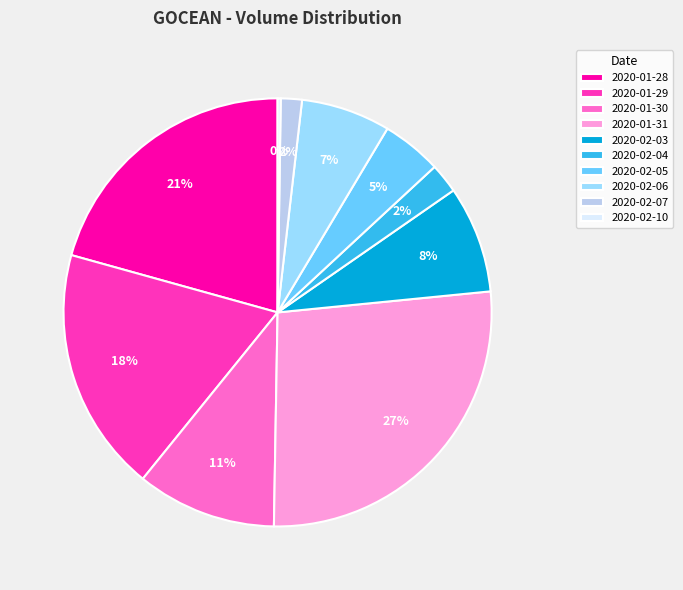

To the nearest percent, what is the difference between the 2020-01-31 and 2020-01-28 slice percentages?

6%